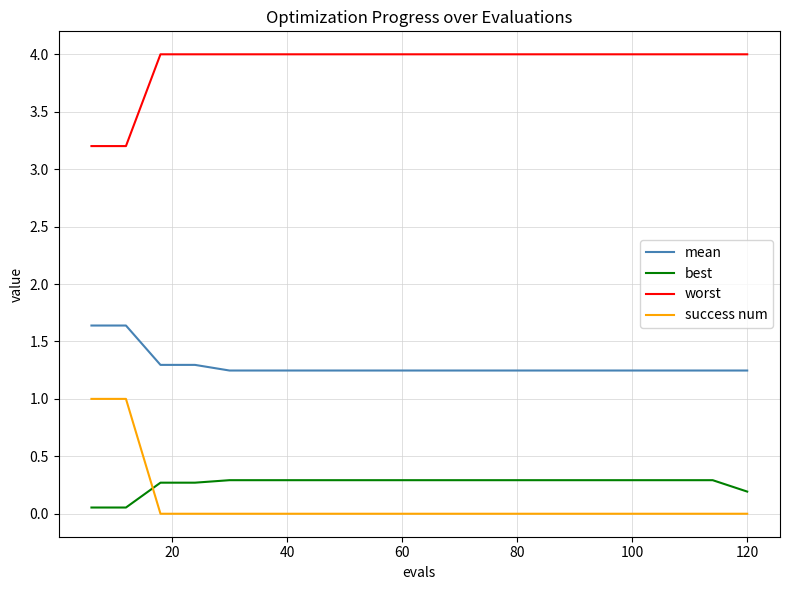

Which series has the largest range (max minus min)?

success num